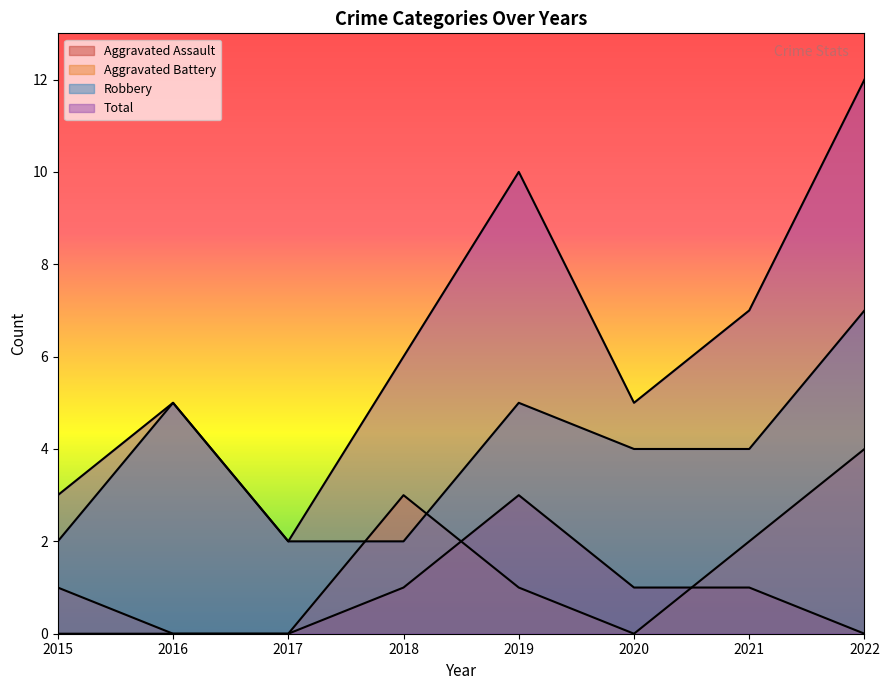

How many values in the Total series exceed 6?

3